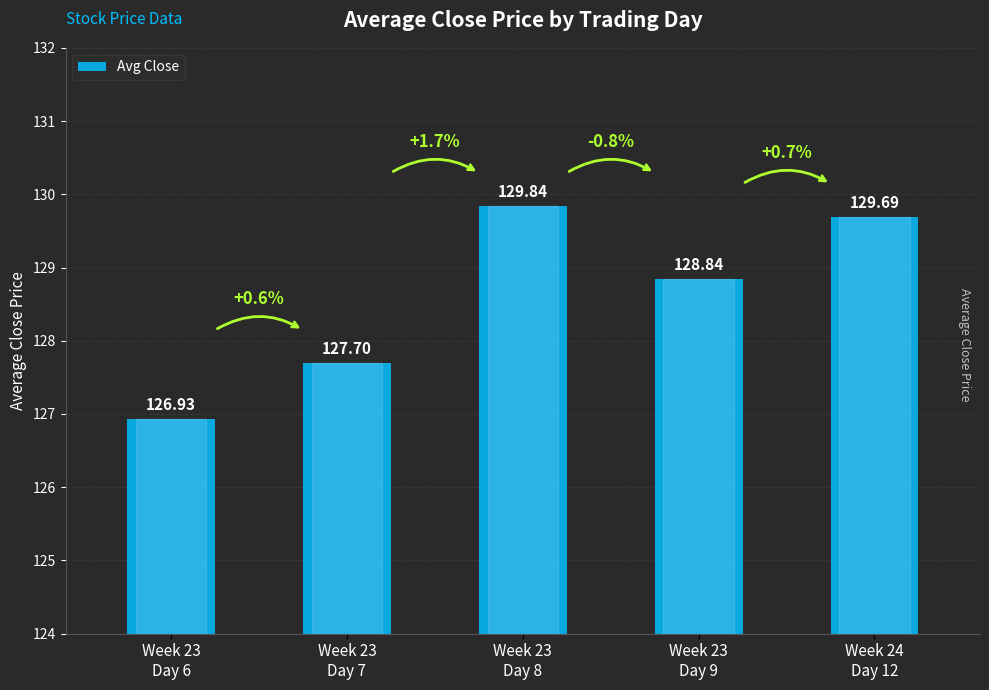

What is the maximum value shown in the chart?

129.8